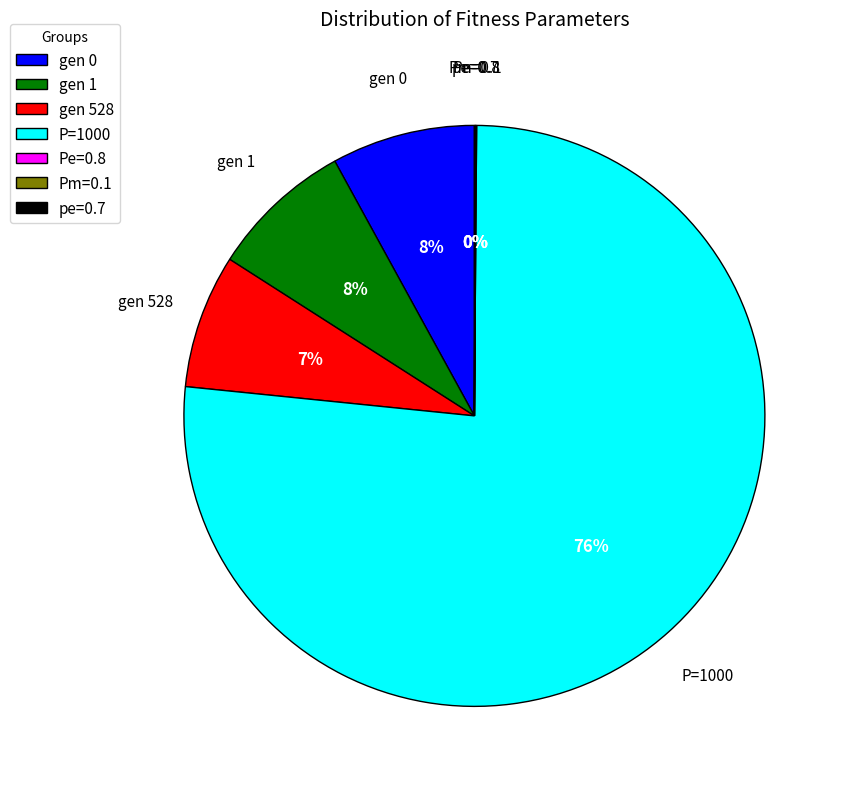

To the nearest percent, what is the average slice percentage?

14%